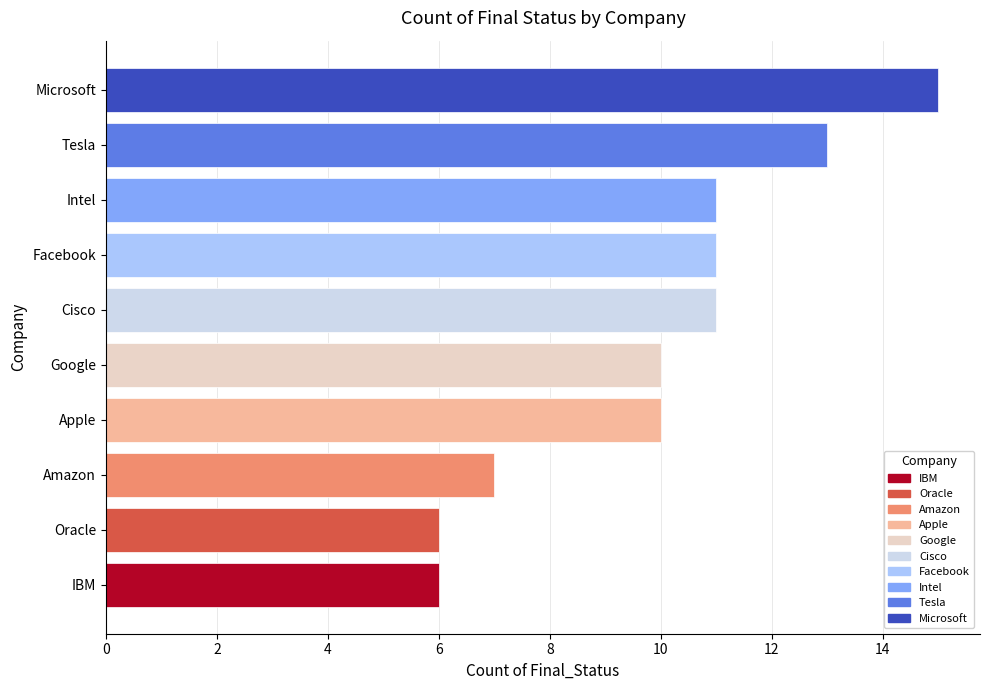

What is the difference between the second highest and minimum values?

7